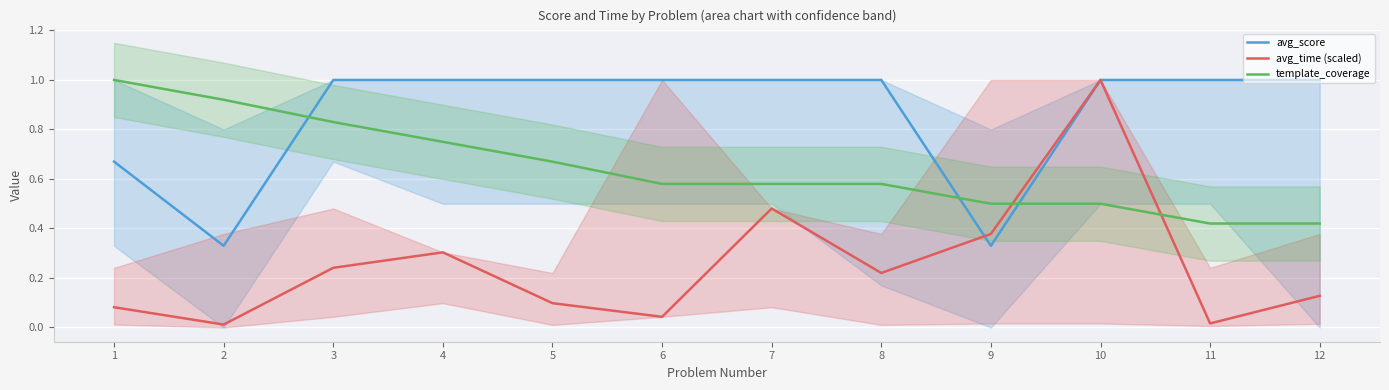

After their last crossing, which series has the higher values: avg_time (scaled) or template_coverage?

template_coverage